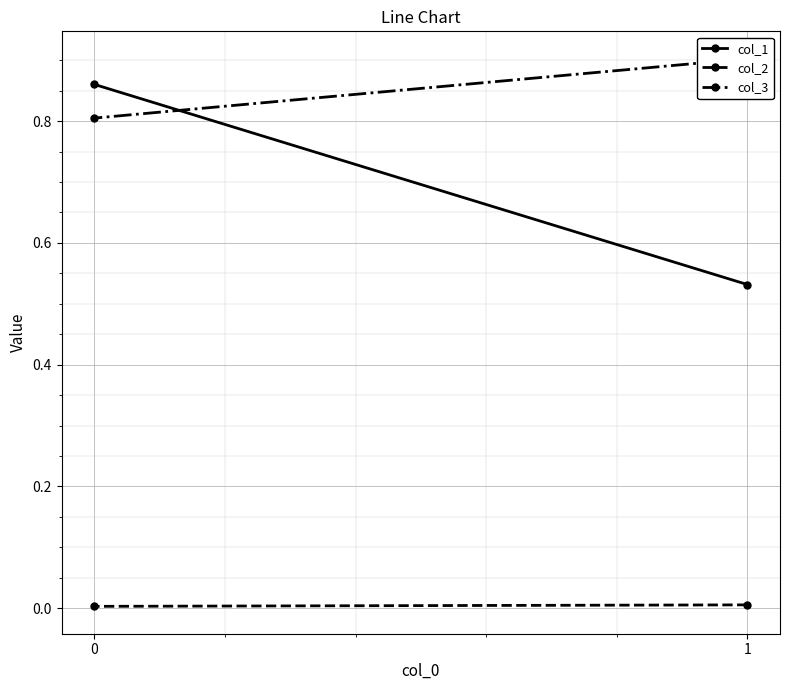

Rank the series by their maximum value, from highest to lowest.

col_3, col_1, col_2